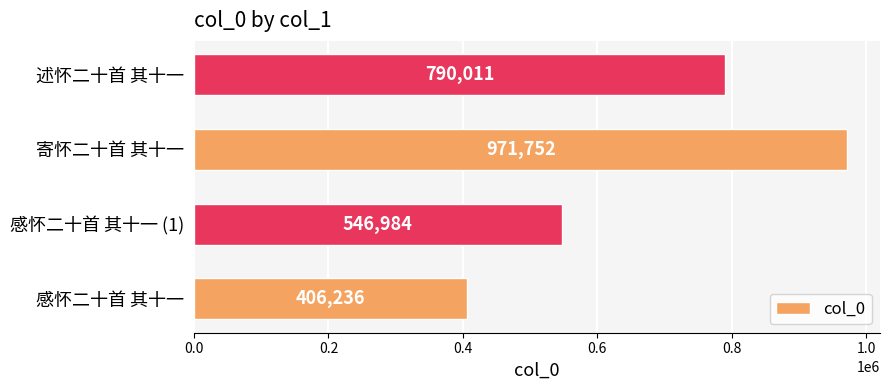

What is the average value?

678746